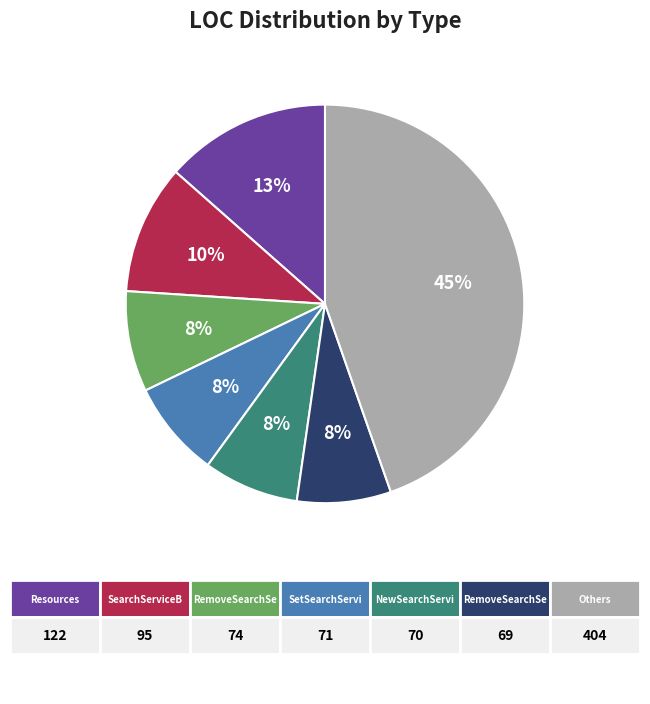

Is there any slice that represents more than half of the pie?

No